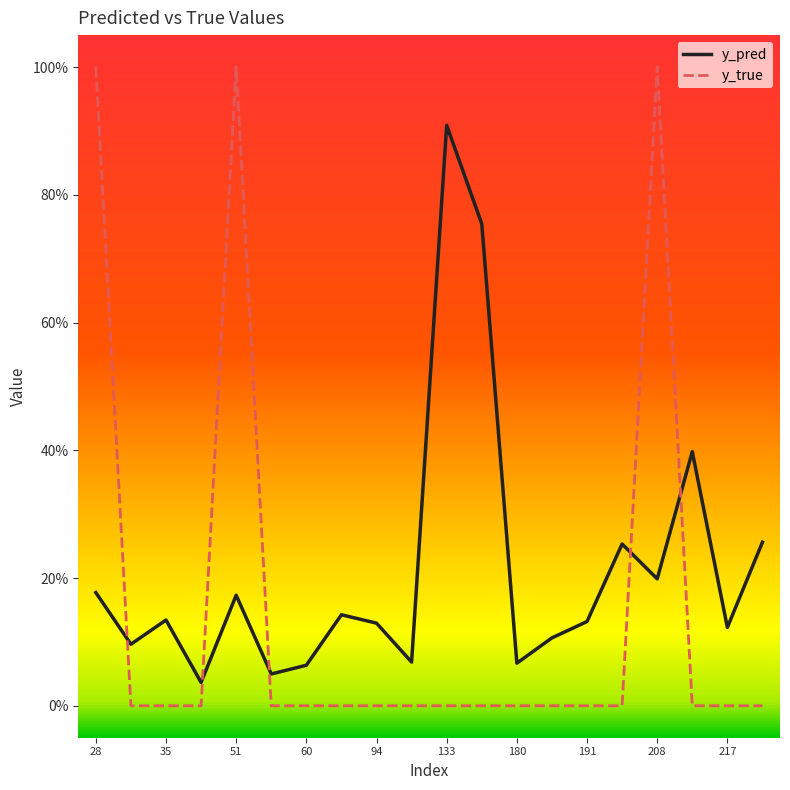

Which series has the largest total across all categories?

y_pred